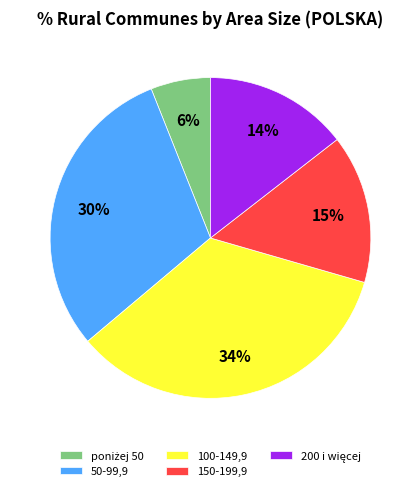

Does 50-99,9 account for over 50% of the chart?

No